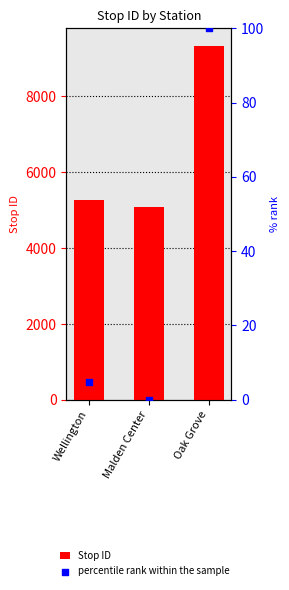

Which series contains the highest Y value?

Stop ID